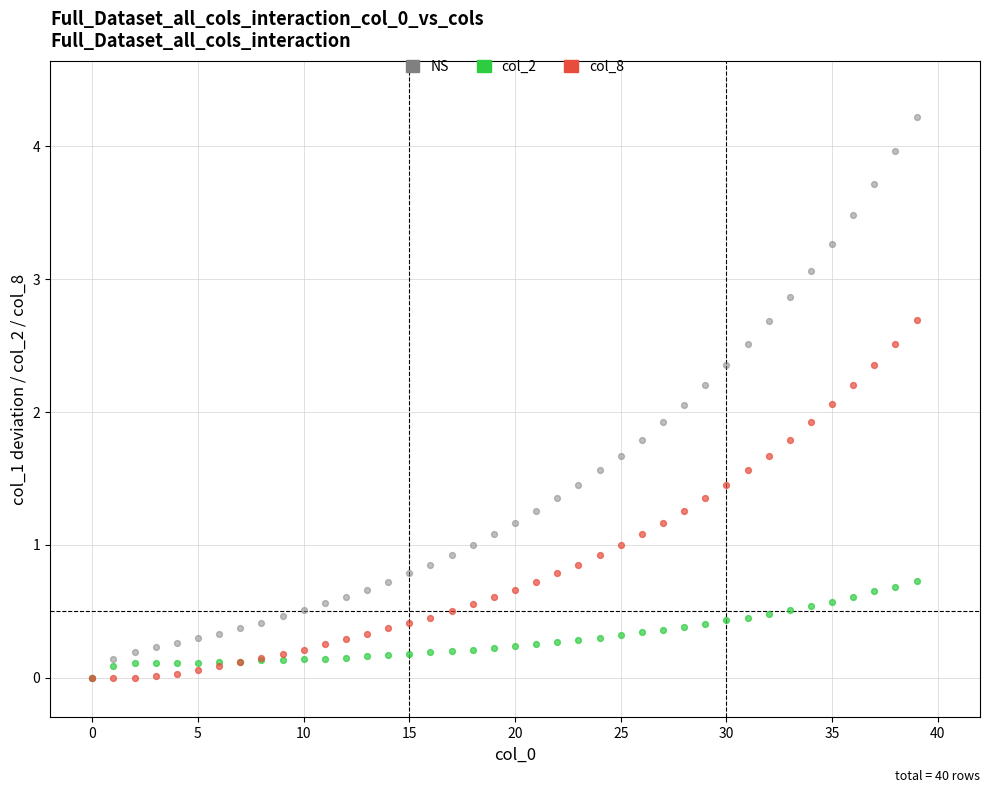

What are all the series names shown in the legend?

NS, col_2, col_8